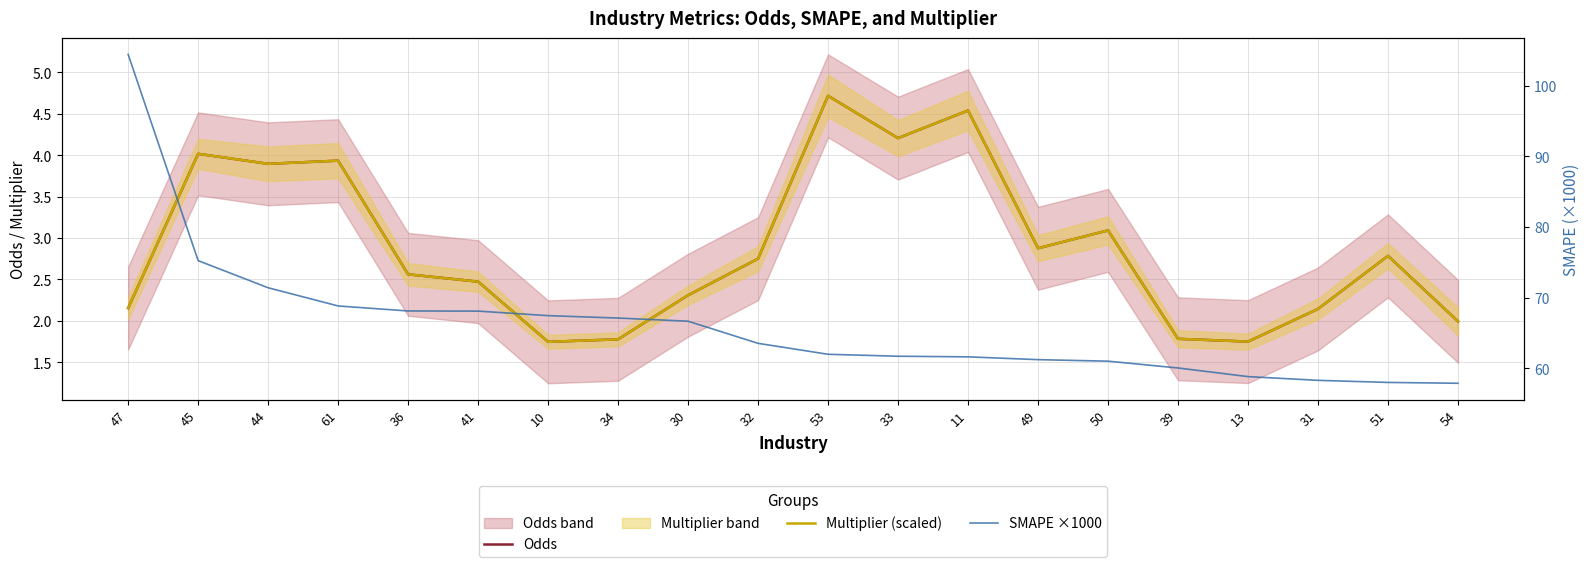

Which series has the largest range (max minus min)?

SMAPE ×1000